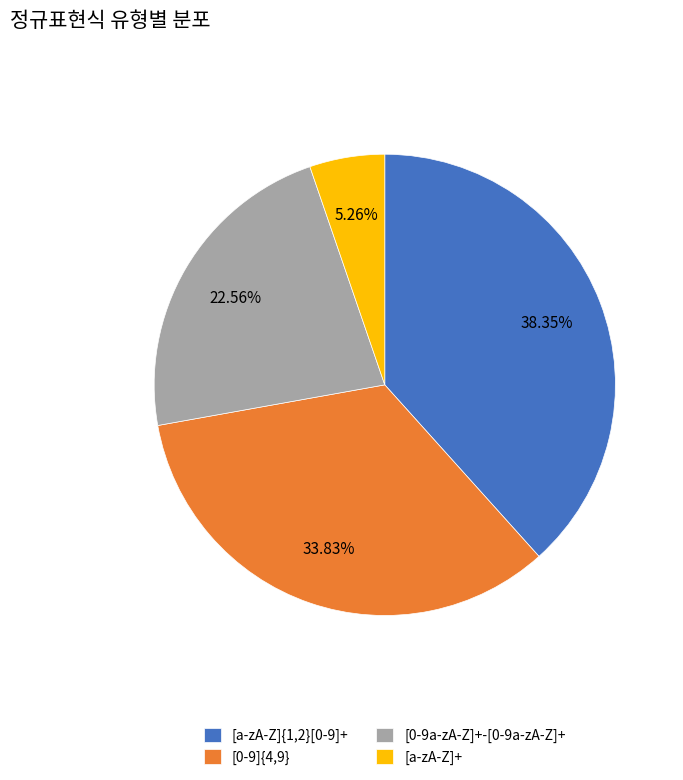

Does [0-9a-zA-Z]+-[0-9a-zA-Z]+ account for over 50% of the chart?

No